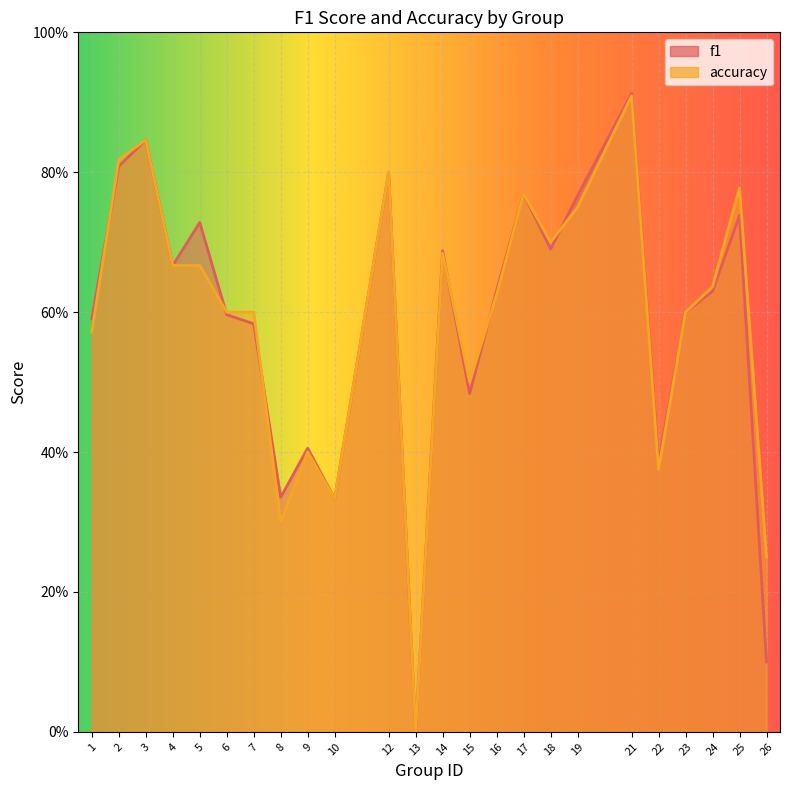

Rank the series at 10 from lowest to highest value.

f1, accuracy